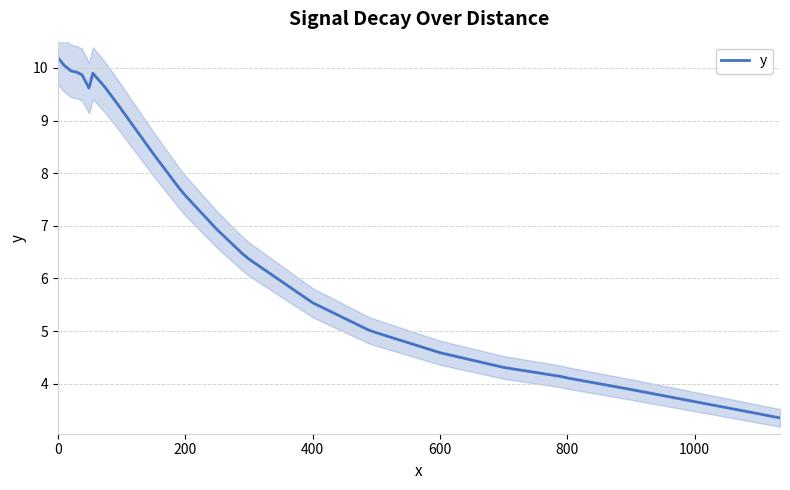

The y series shows 7.6 at 200. True or false?

True